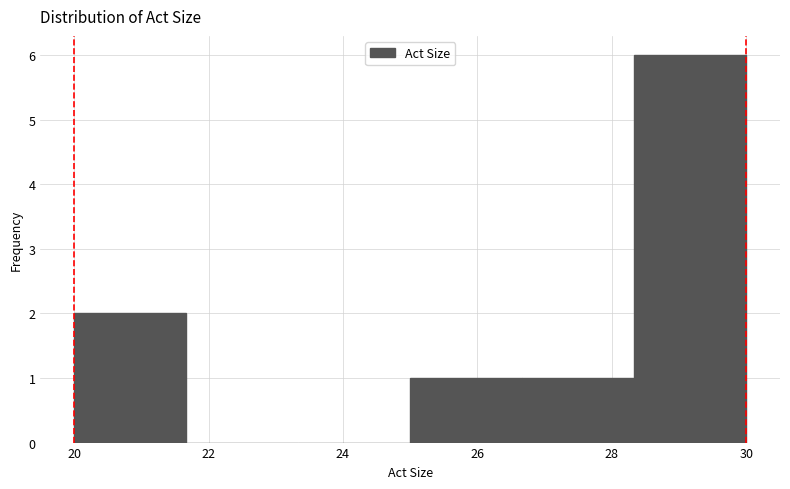

Reading left to right, list every bar in this chart as the range it spans on the x-axis followed by its height. Neither the bar edges nor the heights are printed on the chart, so give them approximately, as read against the axes.

20.0 to 21.6: 2
21.6 to 23.4: 0
23.4 to 25.0: 0
25.0 to 26.6: 1
26.6 to 28.4: 1
28.4 to 30.0: 6